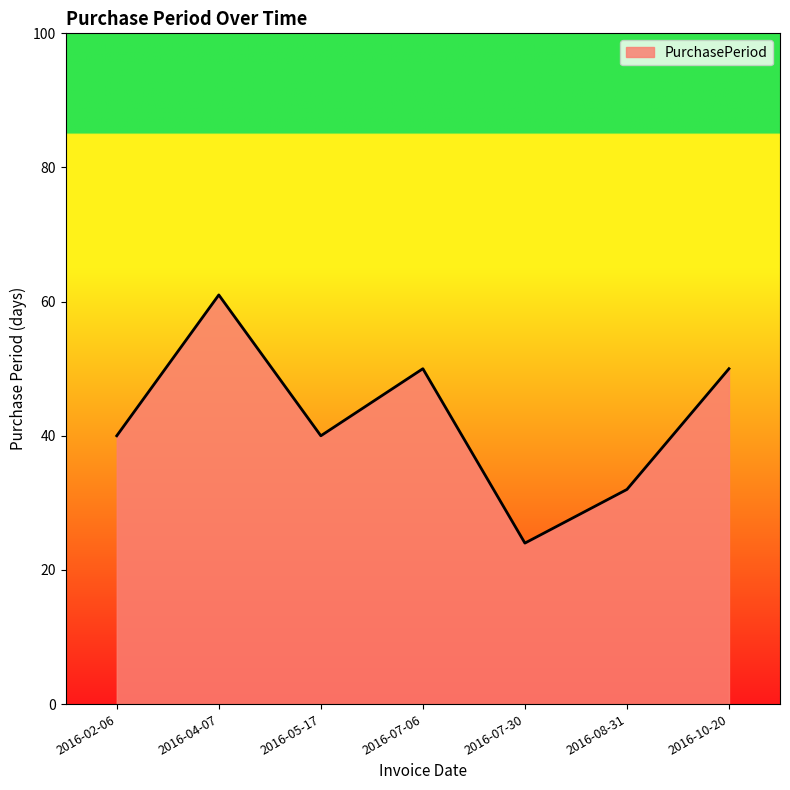

Is it true that the value at 2016-07-06 is 50?

True